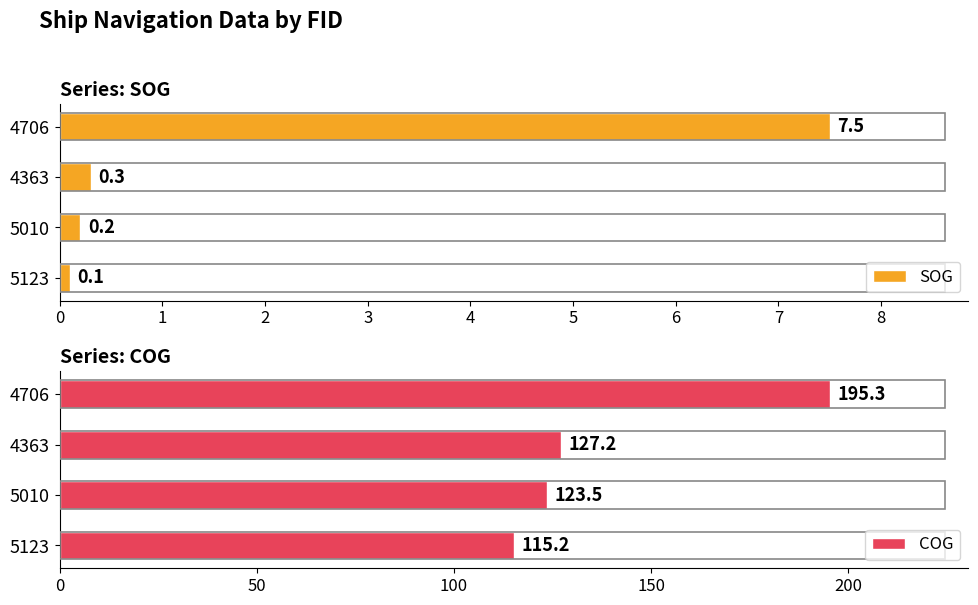

Where is COG nearest to the value 155?

4363